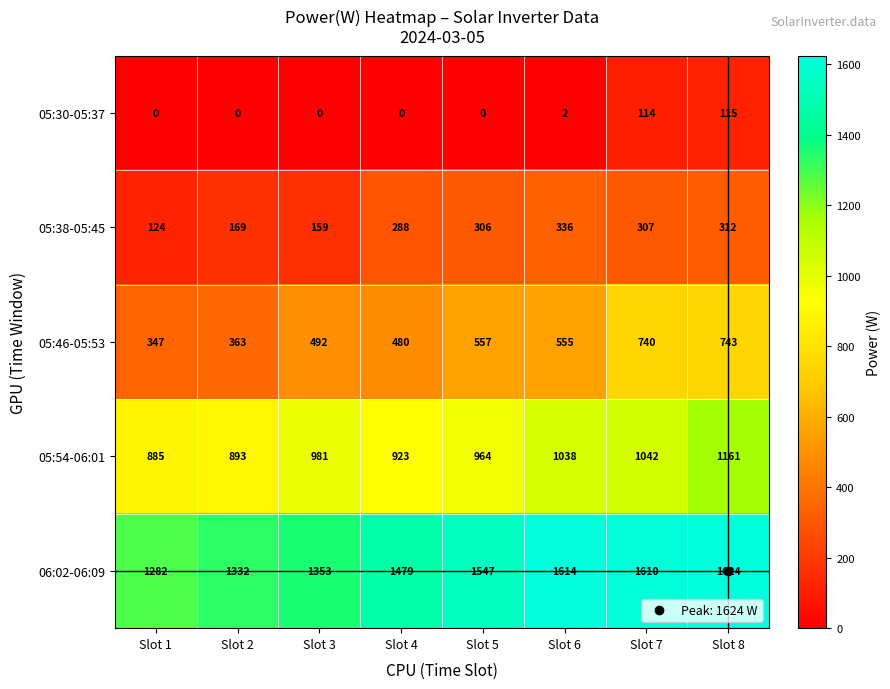

List the series in order of their overall mean, lowest first.

05:30-05:37, 05:38-05:45, 05:46-05:53, 05:54-06:01, 06:02-06:09